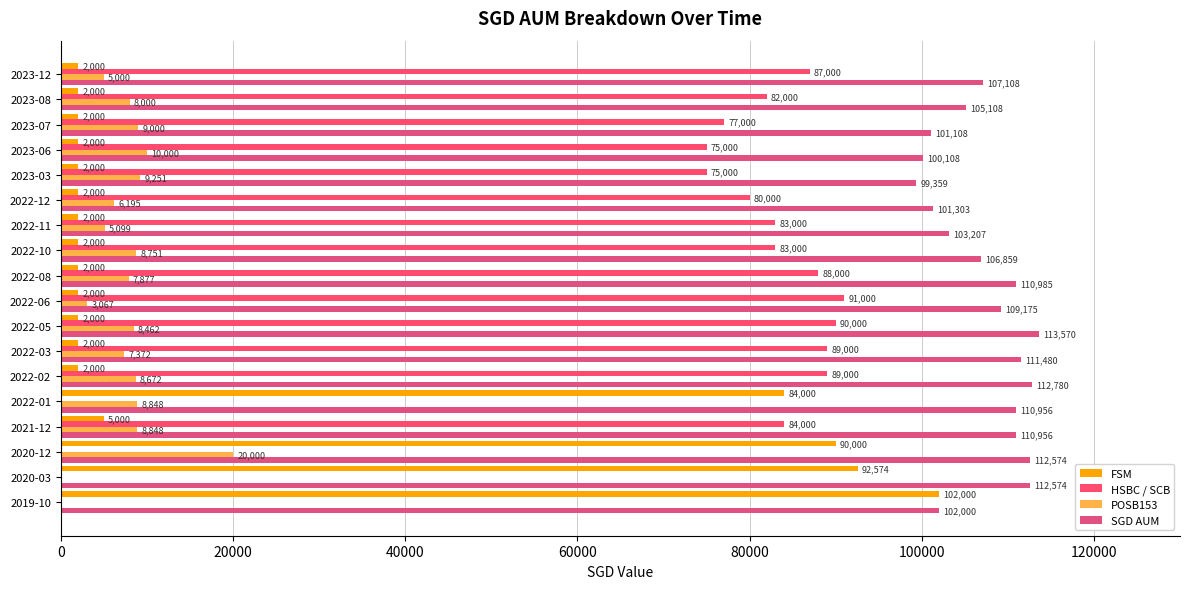

How many series are shown in this chart?

4